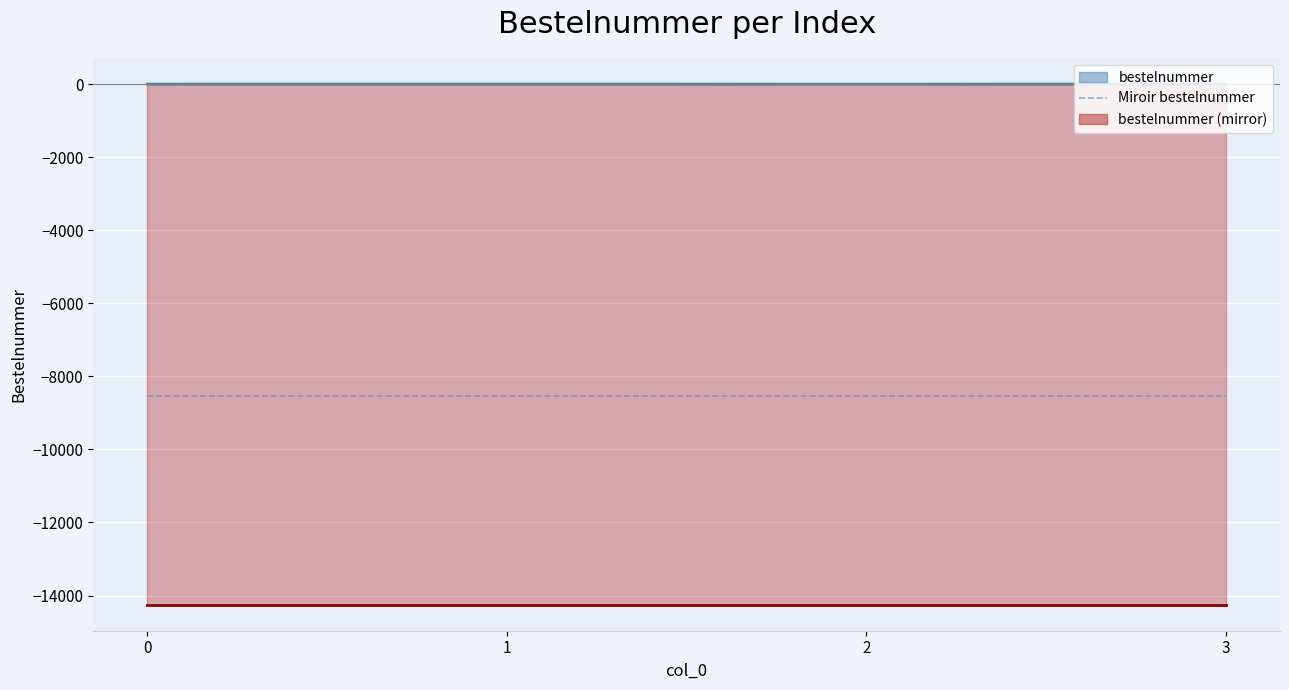

True or false: Miroir bestelnummer and bestelnummer mirror line cross at least once.

False